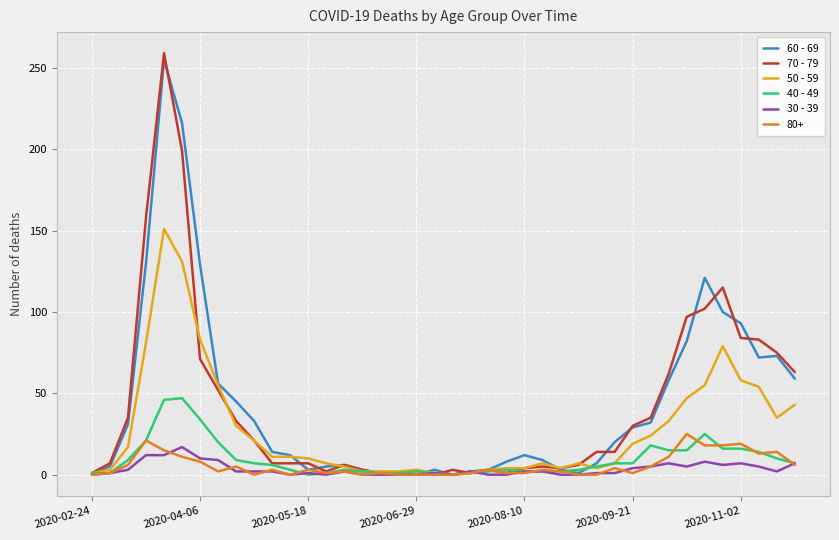

Which series has the largest range (max minus min)?

70 - 79